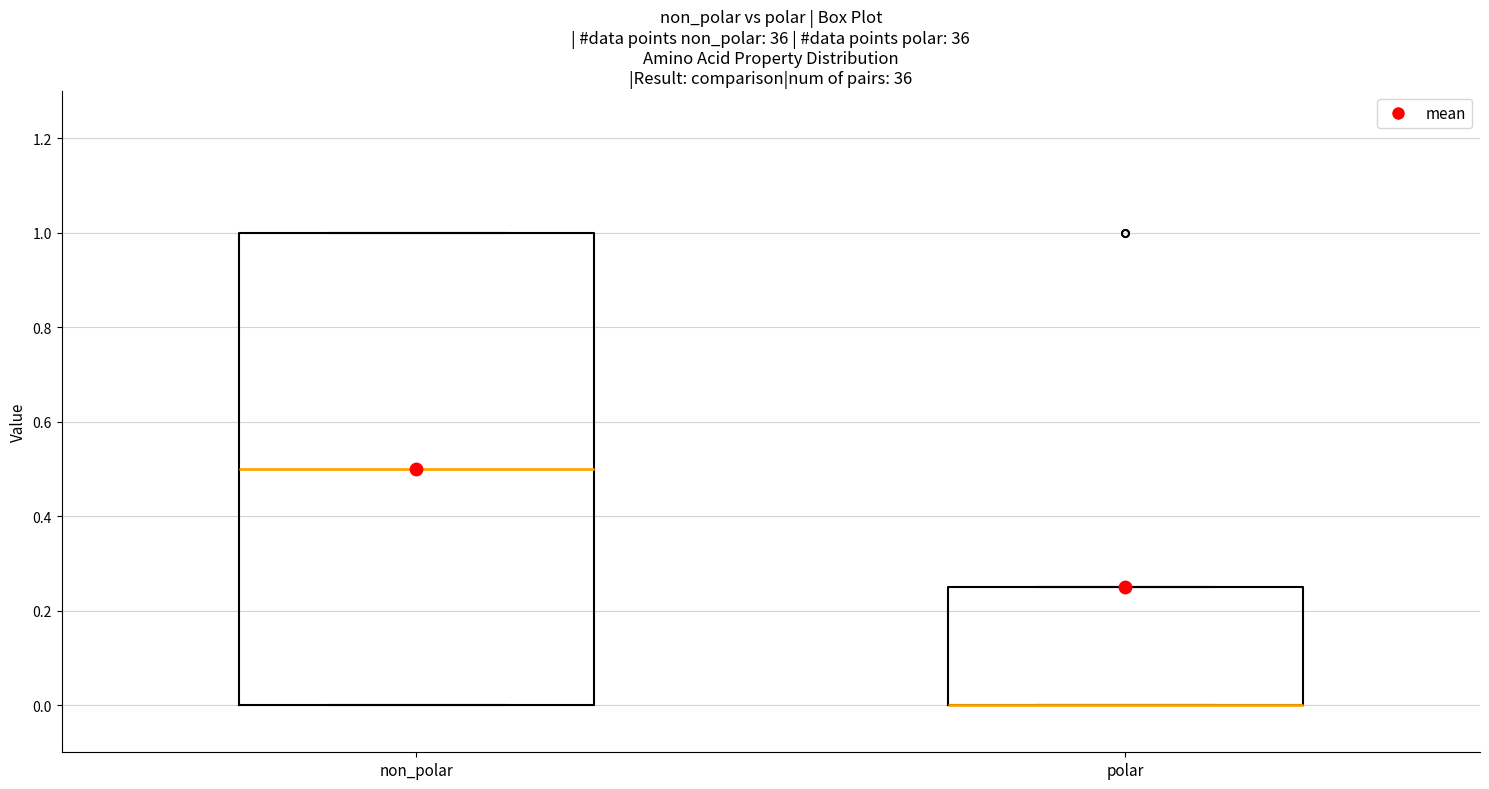

Comparing the boxes themselves (not the whiskers), which one is the tallest?

non_polar